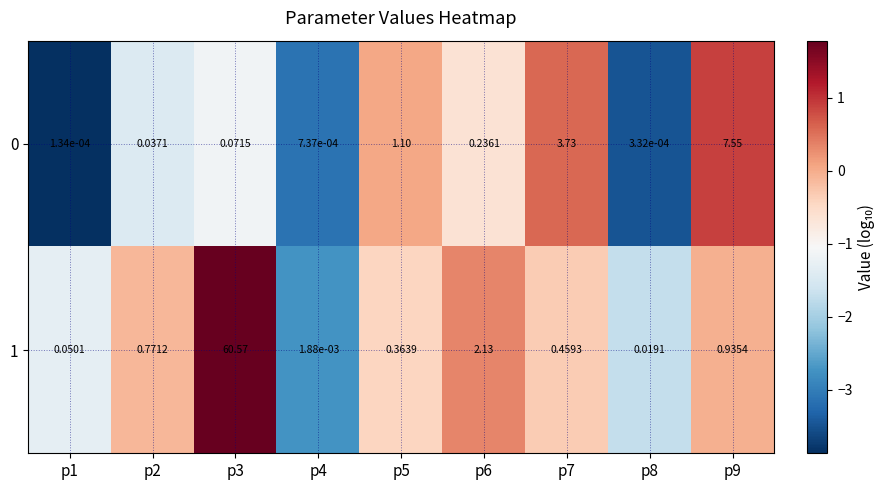

Is the value of 1 at p4 greater than the value of 0 at p3?

No